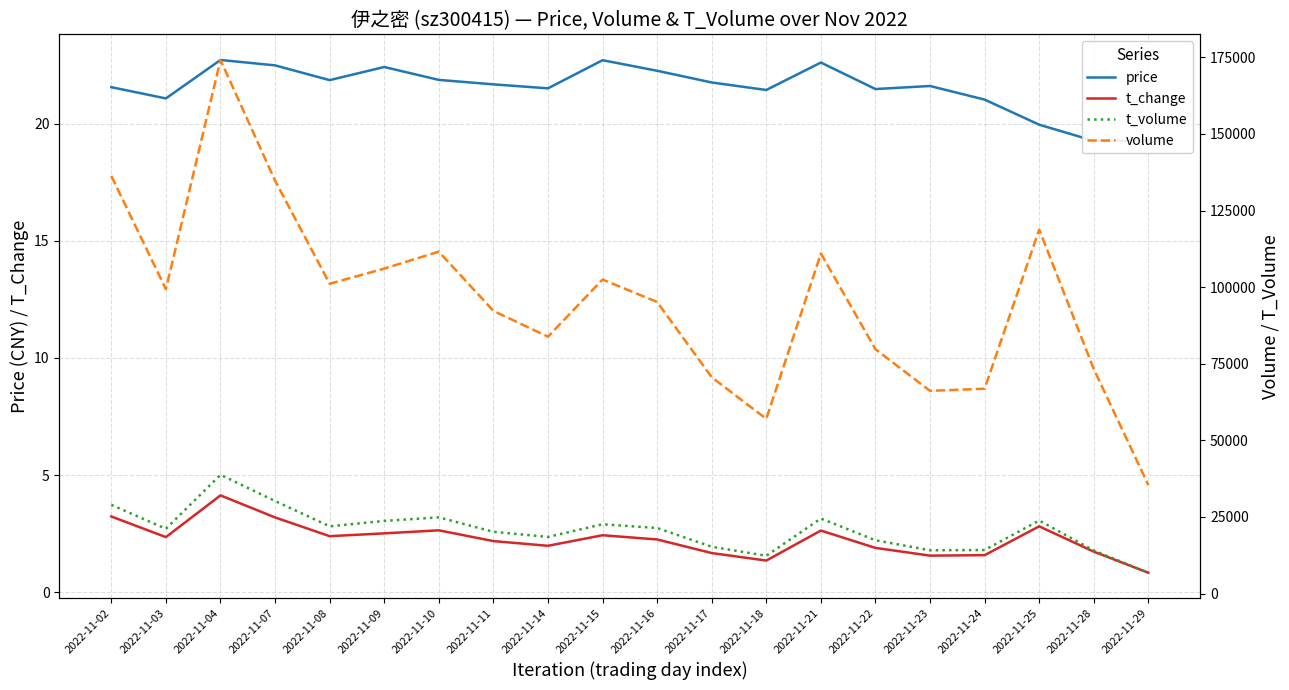

Is it true that t_change equals 2.8 at 2022-11-25?

True